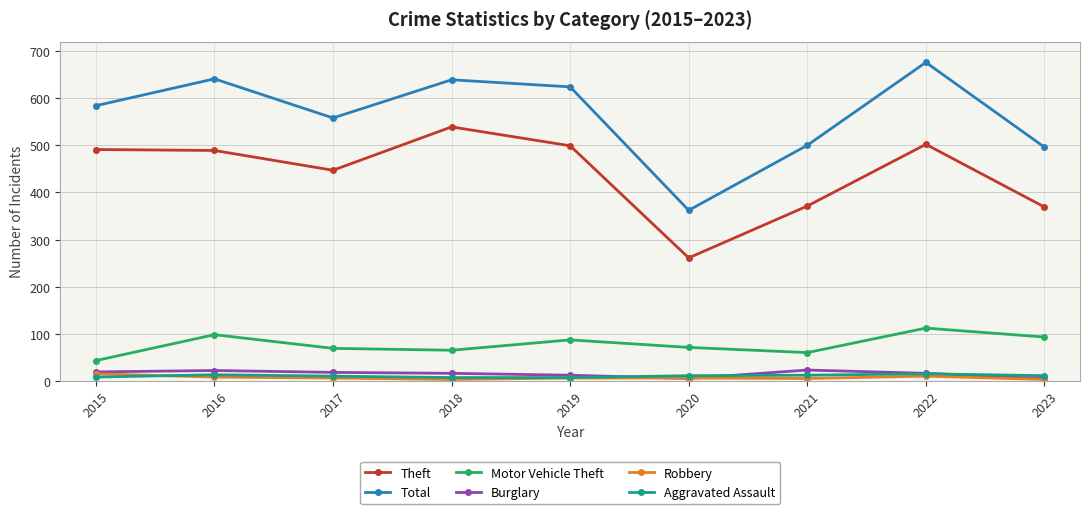

How many lines are shown in the chart?

6